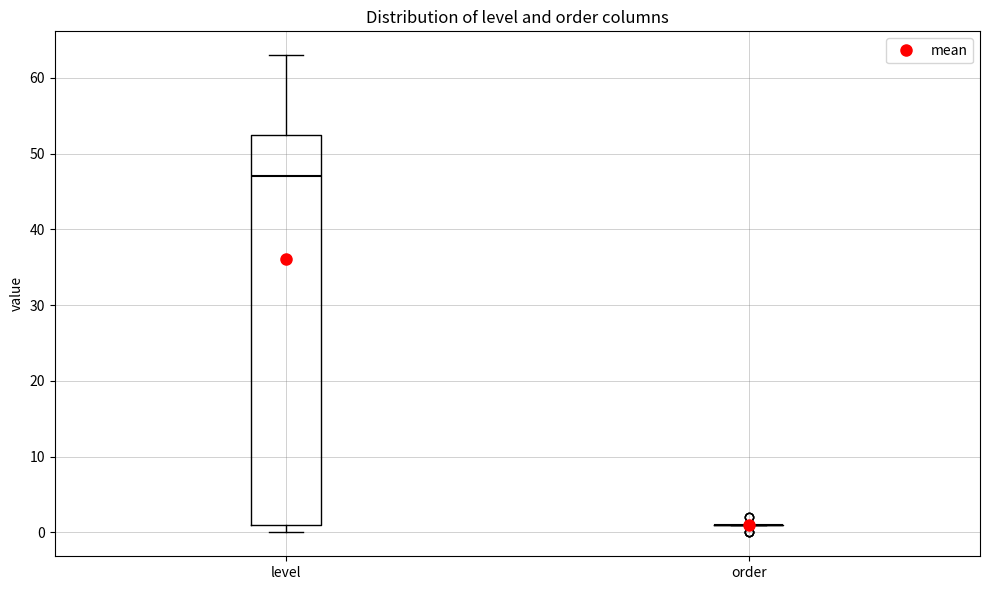

Where does the median line of the box for level sit on the y-axis? The values are not printed on the chart, so give them approximately, as read against the axis.

47